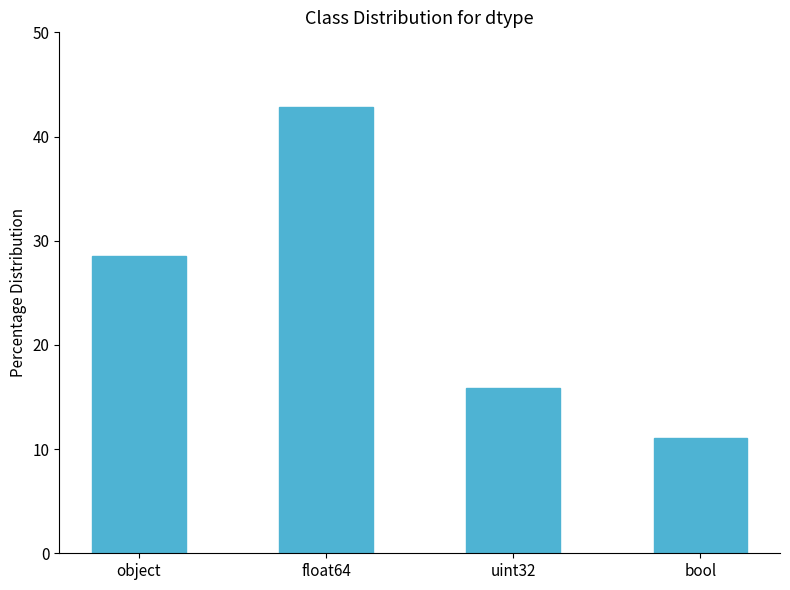

What is the sum of all values?

98.4